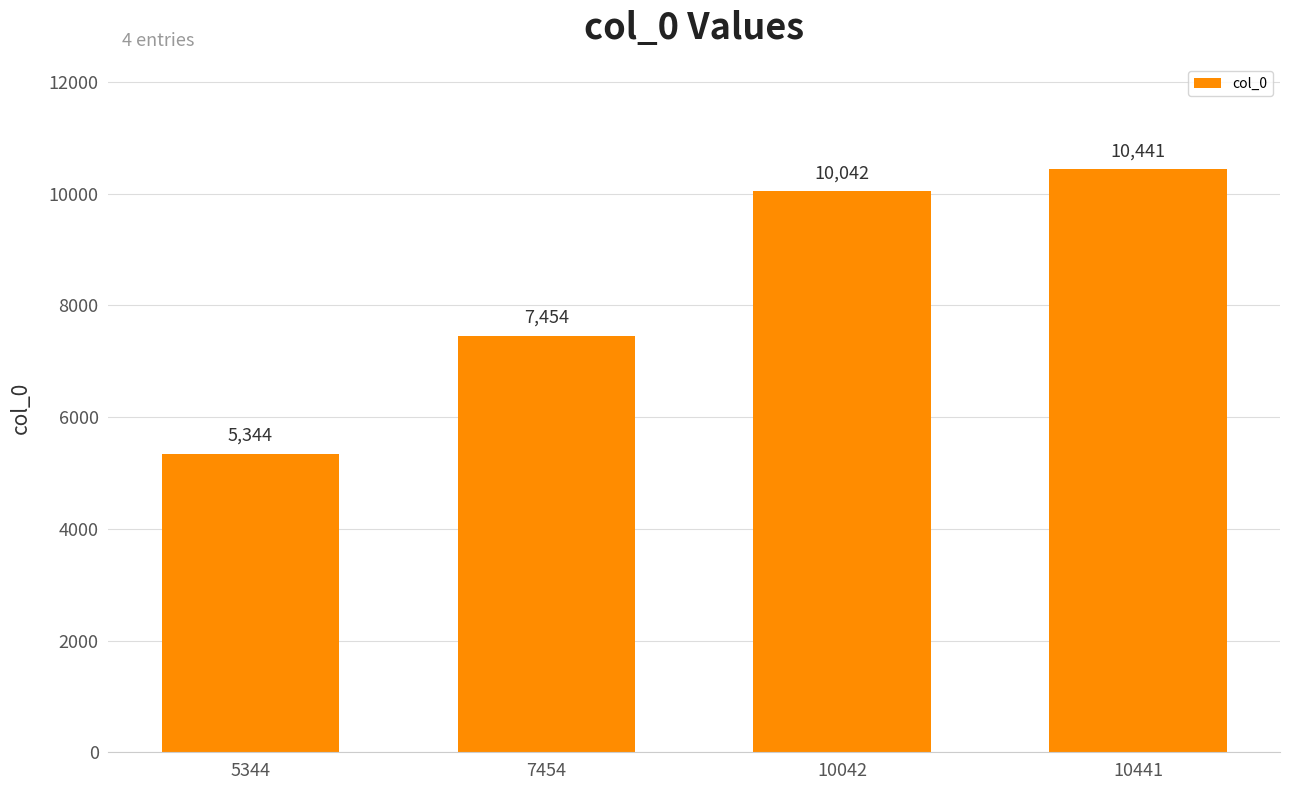

What is the maximum value shown in the chart?

10441